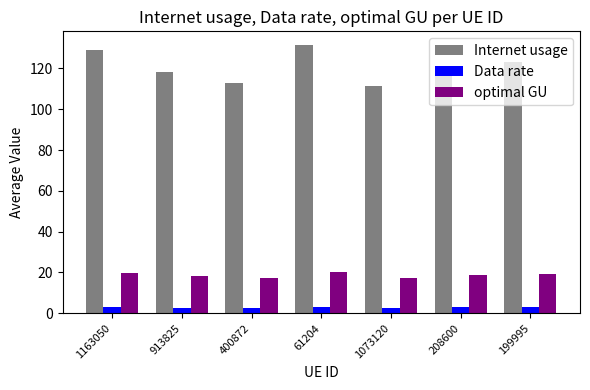

What value does the optimal GU series have at 208600?

18.6